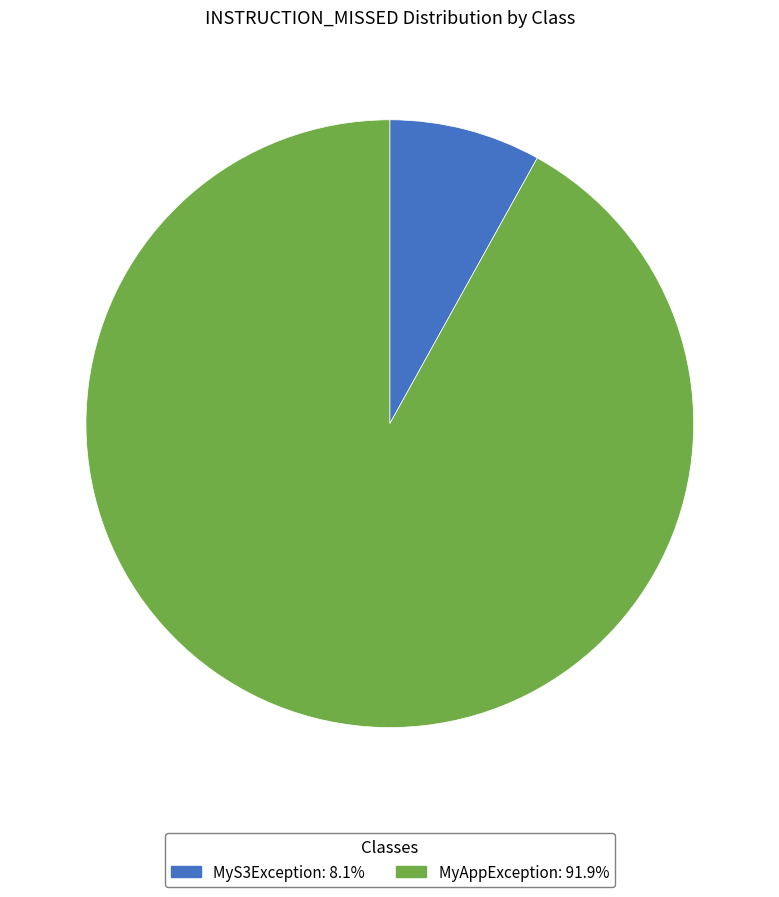

How many slices are in this pie chart?

2